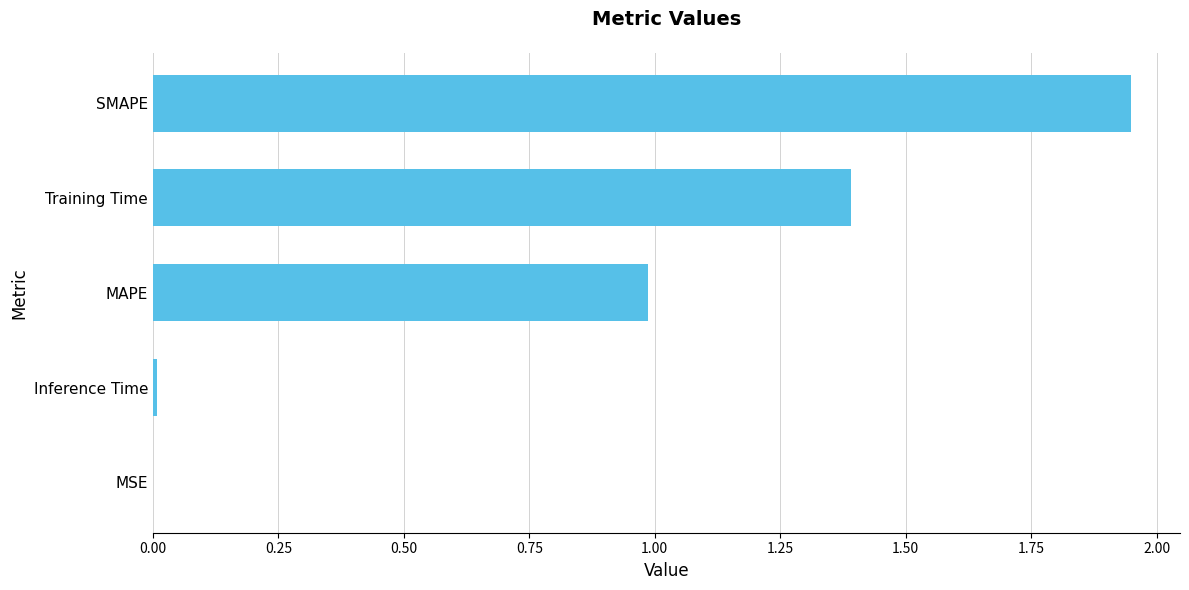

How many categories are shown in the chart?

5